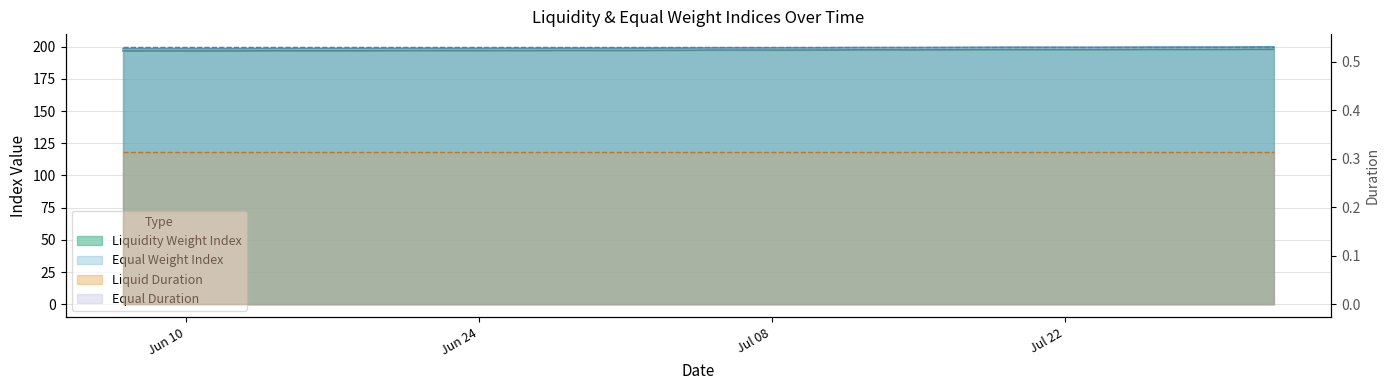

What is the highest value of the Liquidity Weight Index series?

198.0